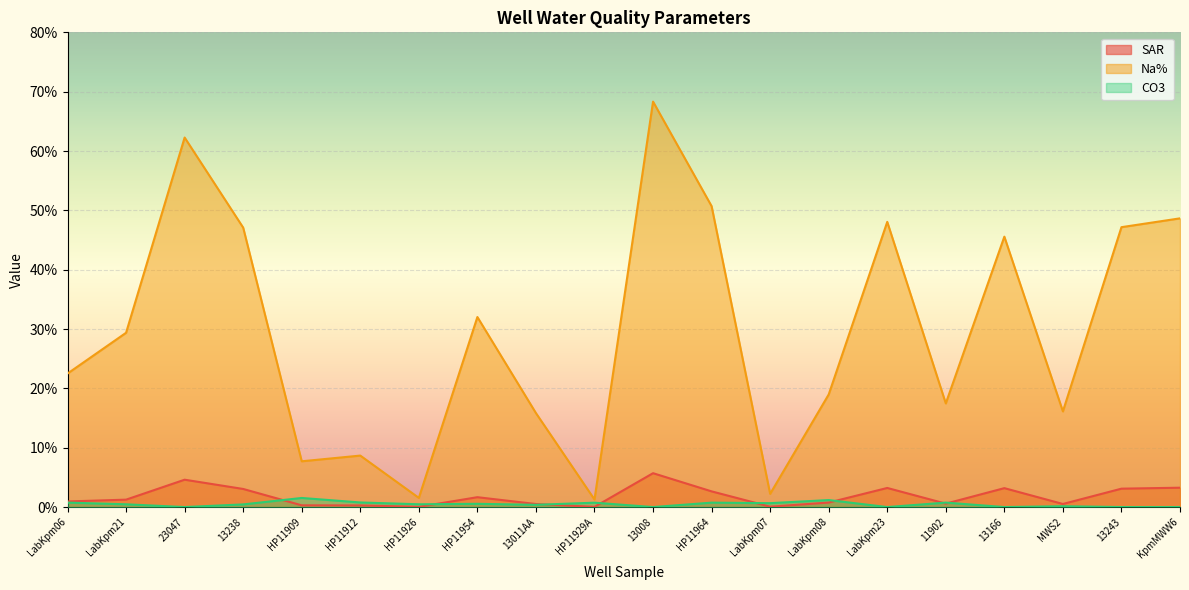

Which has a higher value, 13008 or HP11912?

13008